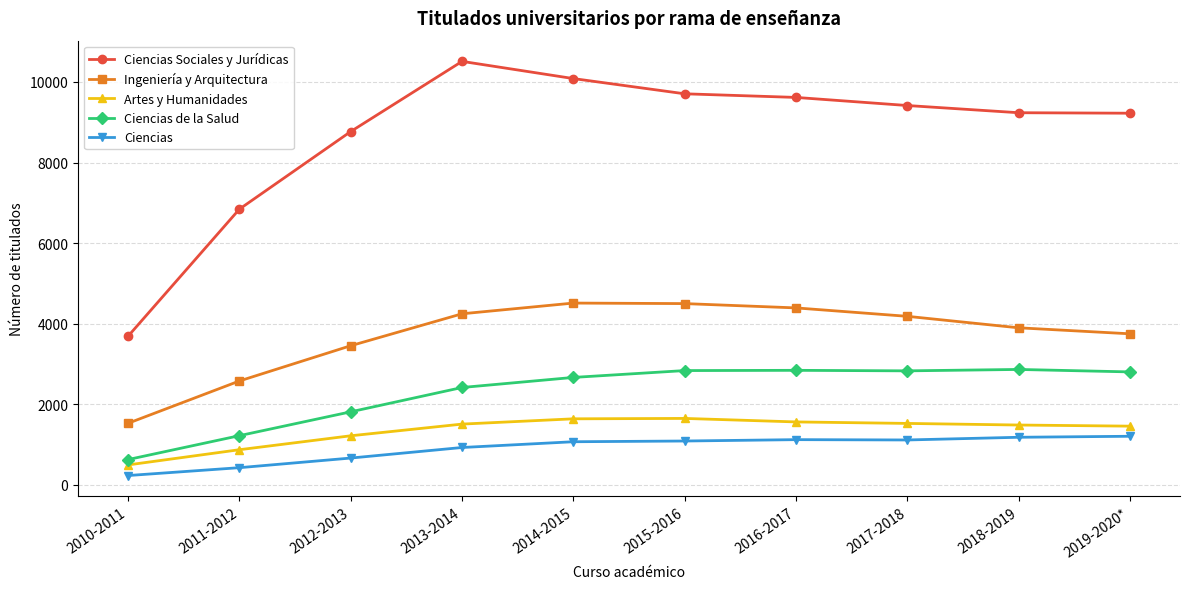

What is the sum of the Ingeniería y Arquitectura values at 2011-2012 and 2016-2017?

6966